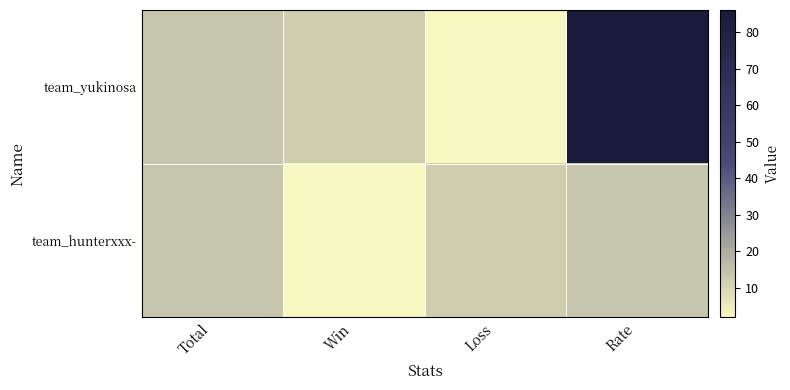

Which series has the largest total across all categories?

team_yukinosa